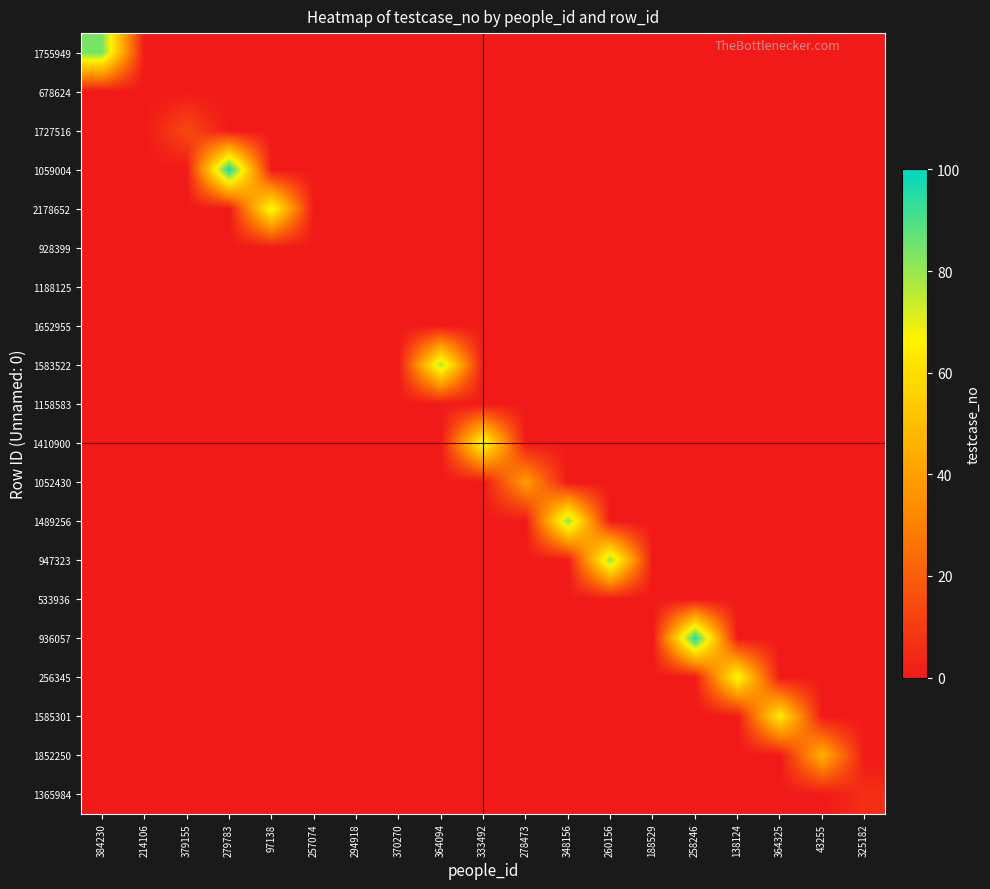

Reading left to right, list all the values displayed in this chart.

1755949: 384230=84	214106=0	379155=0	279783=0	97138=0	257074=0	294918=0	370270=0	364094=0	333492=0	278473=0	348156=0	260156=0	188529=0	258246=0	138124=0	364325=0	43255=0	325182=0
678624: 384230=0	214106=0	379155=0	279783=0	97138=0	257074=0	294918=0	370270=0	364094=0	333492=0	278473=0	348156=0	260156=0	188529=0	258246=0	138124=0	364325=0	43255=0	325182=0
1727516: 384230=0	214106=0	379155=14	279783=0	97138=0	257074=0	294918=0	370270=0	364094=0	333492=0	278473=0	348156=0	260156=0	188529=0	258246=0	138124=0	364325=0	43255=0	325182=0
1059004: 384230=0	214106=0	379155=0	279783=98	97138=0	257074=0	294918=0	370270=0	364094=0	333492=0	278473=0	348156=0	260156=0	188529=0	258246=0	138124=0	364325=0	43255=0	325182=0
2178652: 384230=0	214106=0	379155=0	279783=0	97138=71	257074=0	294918=0	370270=0	364094=0	333492=0	278473=0	348156=0	260156=0	188529=0	258246=0	138124=0	364325=0	43255=0	325182=0
928399: 384230=0	214106=0	379155=0	279783=0	97138=0	257074=0	294918=0	370270=0	364094=0	333492=0	278473=0	348156=0	260156=0	188529=0	258246=0	138124=0	364325=0	43255=0	325182=0
1188125: 384230=0	214106=0	379155=0	279783=0	97138=0	257074=0	294918=0	370270=0	364094=0	333492=0	278473=0	348156=0	260156=0	188529=0	258246=0	138124=0	364325=0	43255=0	325182=0
1652955: 384230=0	214106=0	379155=0	279783=0	97138=0	257074=0	294918=0	370270=0	364094=0	333492=0	278473=0	348156=0	260156=0	188529=0	258246=0	138124=0	364325=0	43255=0	325182=0
1583522: 384230=0	214106=0	379155=0	279783=0	97138=0	257074=0	294918=0	370270=0	364094=78	333492=0	278473=0	348156=0	260156=0	188529=0	258246=0	138124=0	364325=0	43255=0	325182=0
1158583: 384230=0	214106=0	379155=0	279783=0	97138=0	257074=0	294918=0	370270=0	364094=0	333492=0	278473=0	348156=0	260156=0	188529=0	258246=0	138124=0	364325=0	43255=0	325182=0
1410900: 384230=0	214106=0	379155=0	279783=0	97138=0	257074=0	294918=0	370270=0	364094=0	333492=72	278473=0	348156=0	260156=0	188529=0	258246=0	138124=0	364325=0	43255=0	325182=0
1052430: 384230=0	214106=0	379155=0	279783=0	97138=0	257074=0	294918=0	370270=0	364094=0	333492=0	278473=39	348156=0	260156=0	188529=0	258246=0	138124=0	364325=0	43255=0	325182=0
1489256: 384230=0	214106=0	379155=0	279783=0	97138=0	257074=0	294918=0	370270=0	364094=0	333492=0	278473=0	348156=81	260156=0	188529=0	258246=0	138124=0	364325=0	43255=0	325182=0
947323: 384230=0	214106=0	379155=0	279783=0	97138=0	257074=0	294918=0	370270=0	364094=0	333492=0	278473=0	348156=0	260156=80	188529=0	258246=0	138124=0	364325=0	43255=0	325182=0
533936: 384230=0	214106=0	379155=0	279783=0	97138=0	257074=0	294918=0	370270=0	364094=0	333492=0	278473=0	348156=0	260156=0	188529=0	258246=0	138124=0	364325=0	43255=0	325182=0
936057: 384230=0	214106=0	379155=0	279783=0	97138=0	257074=0	294918=0	370270=0	364094=0	333492=0	278473=0	348156=0	260156=0	188529=0	258246=97	138124=0	364325=0	43255=0	325182=0
256345: 384230=0	214106=0	379155=0	279783=0	97138=0	257074=0	294918=0	370270=0	364094=0	333492=0	278473=0	348156=0	260156=0	188529=0	258246=0	138124=70	364325=0	43255=0	325182=0
1585301: 384230=0	214106=0	379155=0	279783=0	97138=0	257074=0	294918=0	370270=0	364094=0	333492=0	278473=0	348156=0	260156=0	188529=0	258246=0	138124=0	364325=65	43255=0	325182=0
1852250: 384230=0	214106=0	379155=0	279783=0	97138=0	257074=0	294918=0	370270=0	364094=0	333492=0	278473=0	348156=0	260156=0	188529=0	258246=0	138124=0	364325=0	43255=46	325182=0
1365984: 384230=0	214106=0	379155=0	279783=0	97138=0	257074=0	294918=0	370270=0	364094=0	333492=0	278473=0	348156=0	260156=0	188529=0	258246=0	138124=0	364325=0	43255=0	325182=6